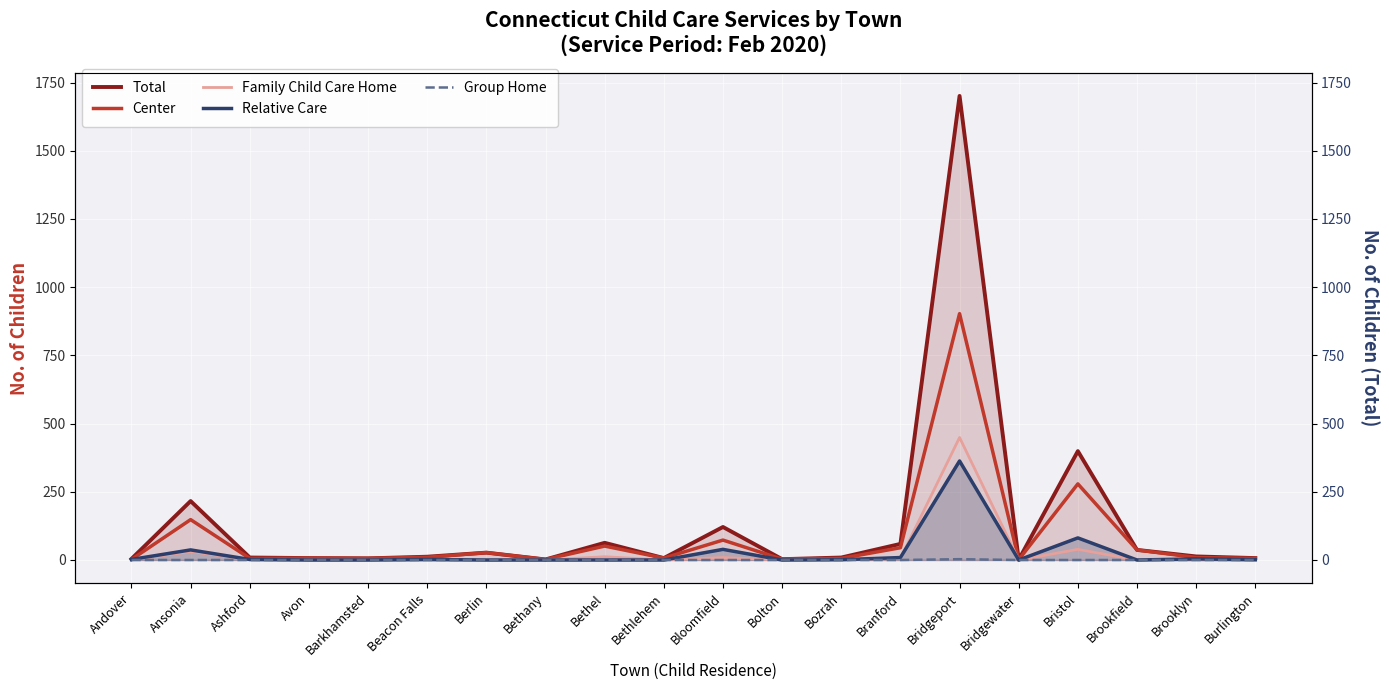

Reading left to right, extract all data points from this chart.

Total: 4	216	9	7	6	12	27	2	63	7	121	3	9	59	1701	1	399	37	13	7
Center: 2	148	6	7	6	10	27	2	51	7	73	3	6	45	903	1	279	37	9	6
Family Child Care Home: 0	31	1	0	0	0	0	0	12	0	9	0	2	5	449	0	39	0	0	0
Relative Care: 2	37	2	0	0	2	0	0	0	0	39	0	1	9	363	0	81	0	4	1
Group Home: 0	0	0	0	0	0	0	0	0	0	0	0	0	0	3	0	0	0	0	0